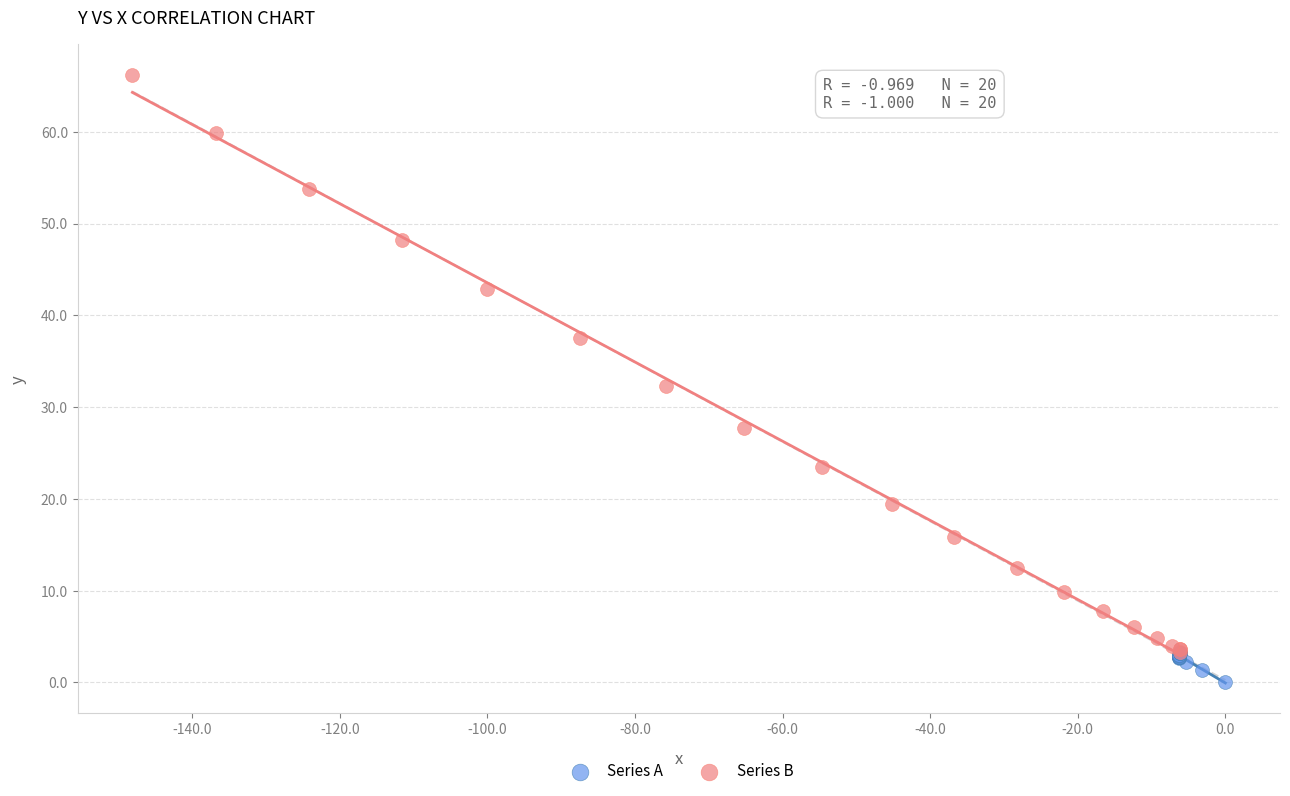

Which series has the largest Y range (max minus min)?

Series B